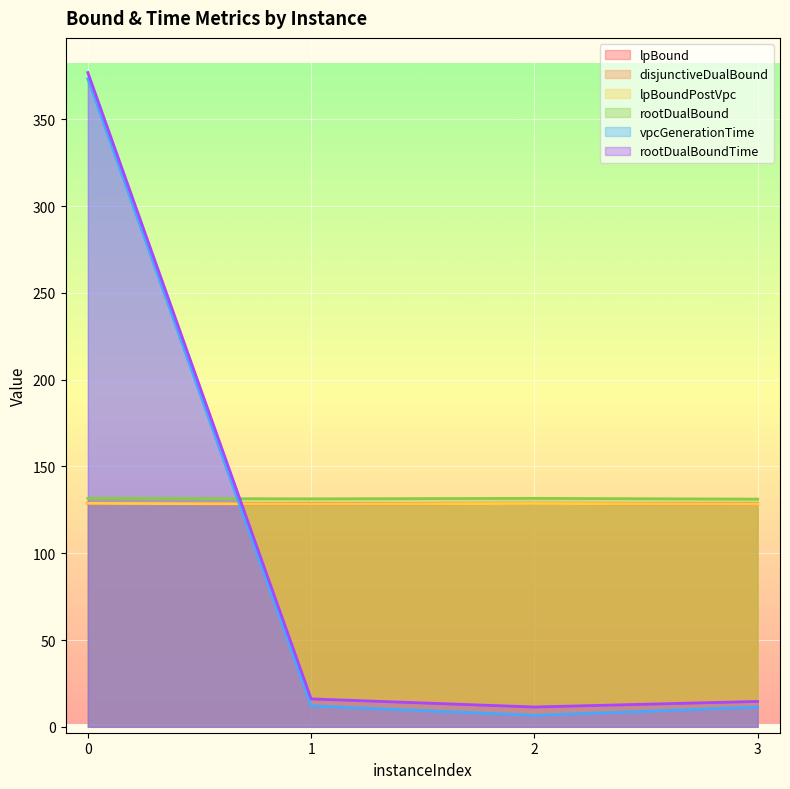

What is the sum of all disjunctiveDualBound values?

515.0